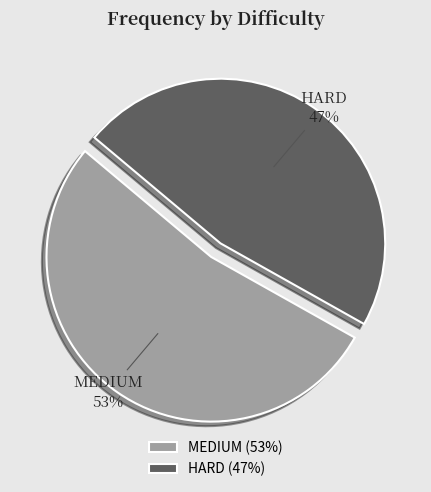

How many slices are in this pie chart?

2